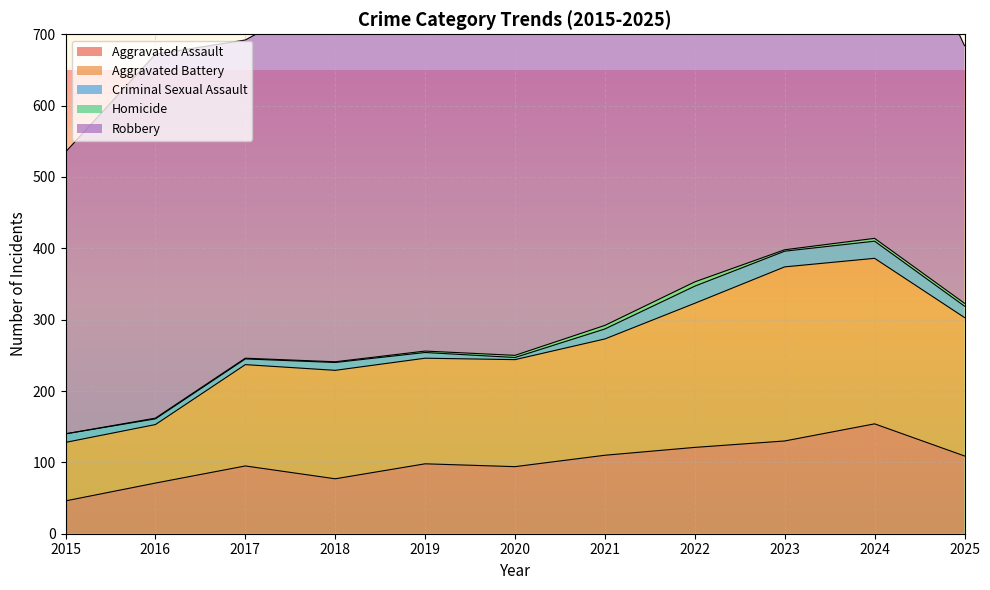

At how many categories does at least one series exceed 479?

6